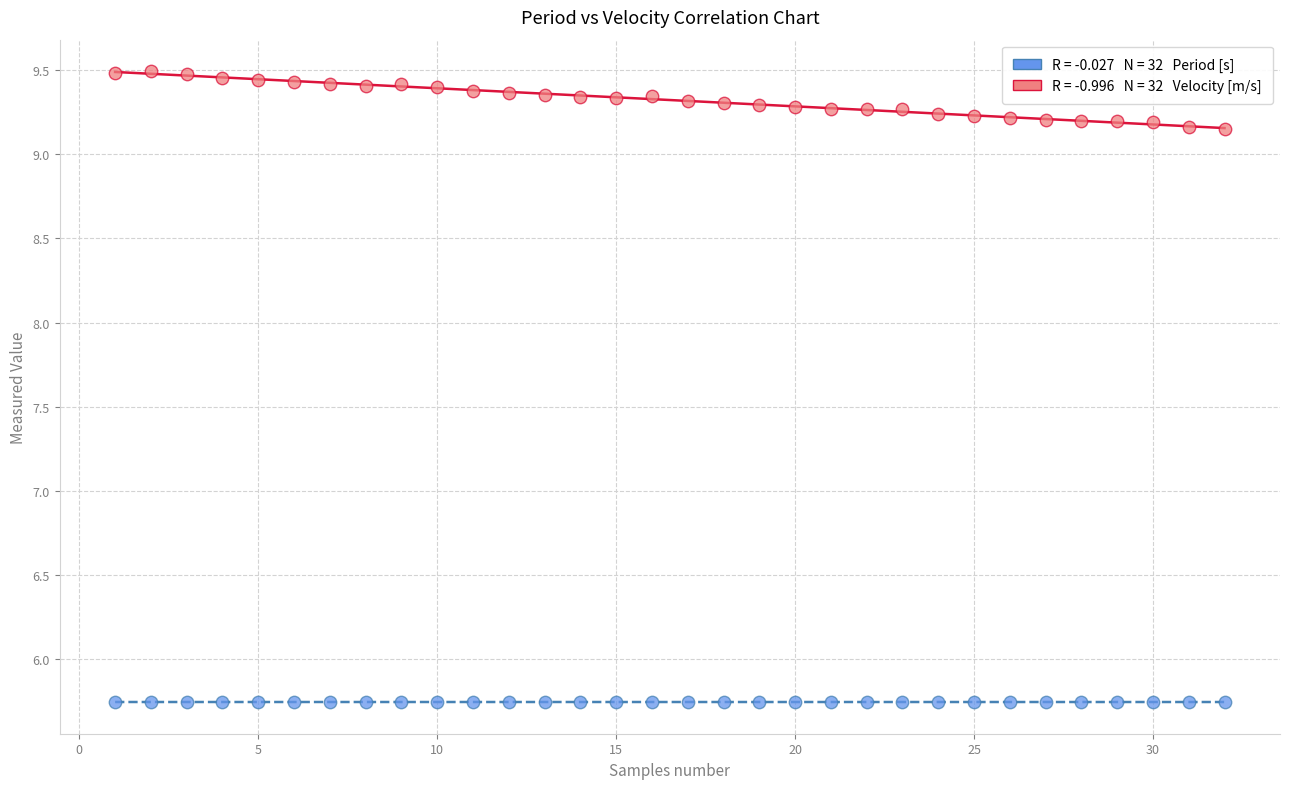

Across all data points, what is the range of X values (max minus min)?

31.0